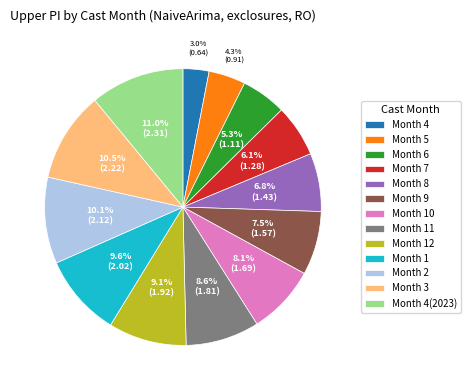

How many segments does this pie chart have?

13